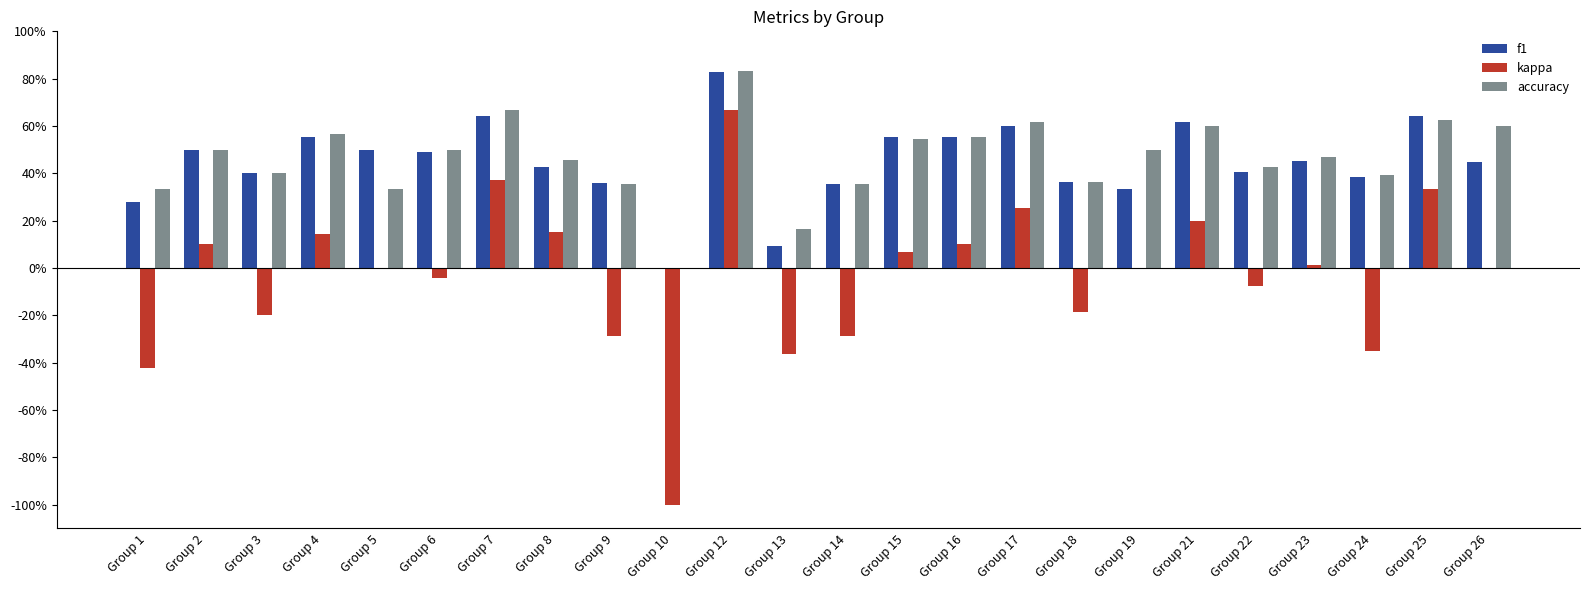

Does the chart contain stacked bars?

No